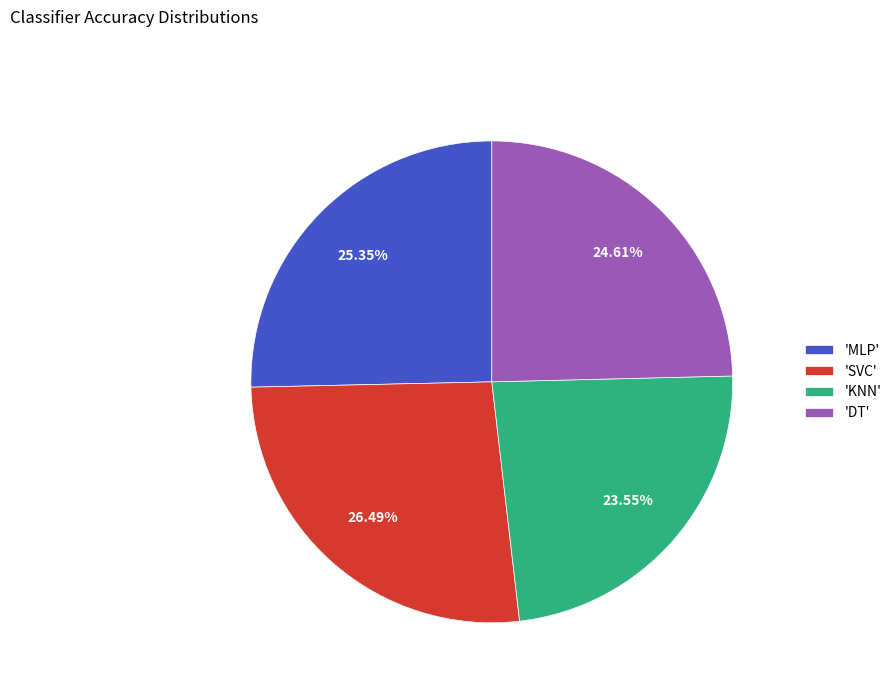

Which has a higher value, 'SVC' or 'DT'?

'SVC'